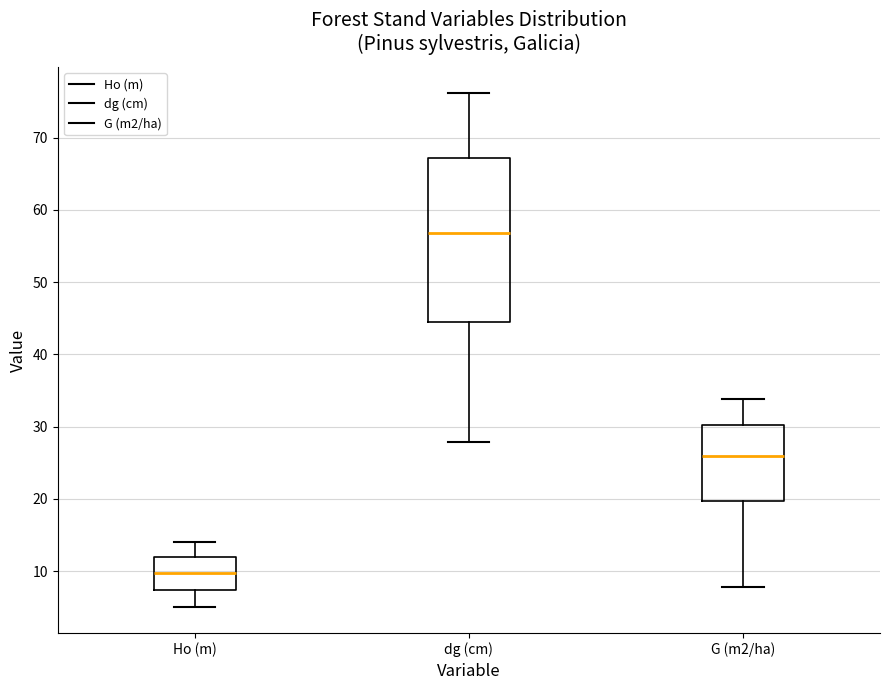

Reading left to right, read every box against the y-axis: the position of its median line, the range the box covers, and the ends of its whiskers. The values are not printed on the chart, so give them approximately, as read against the axis.

Ho (m): median 10, box 7 to 12, whiskers 5 to 14
dg (cm): median 57, box 44 to 67, whiskers 28 to 76
G (m2/ha): median 26, box 20 to 30, whiskers 8 to 34